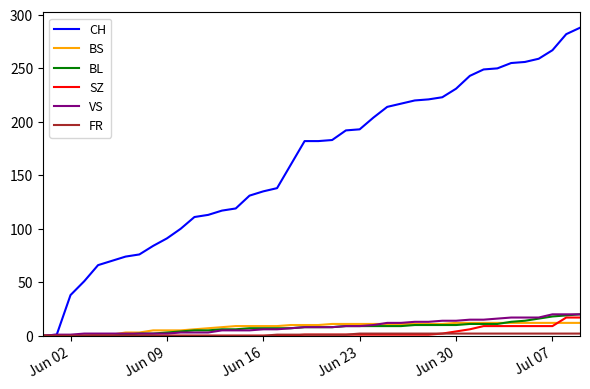

Which series has the largest total across all categories?

CH